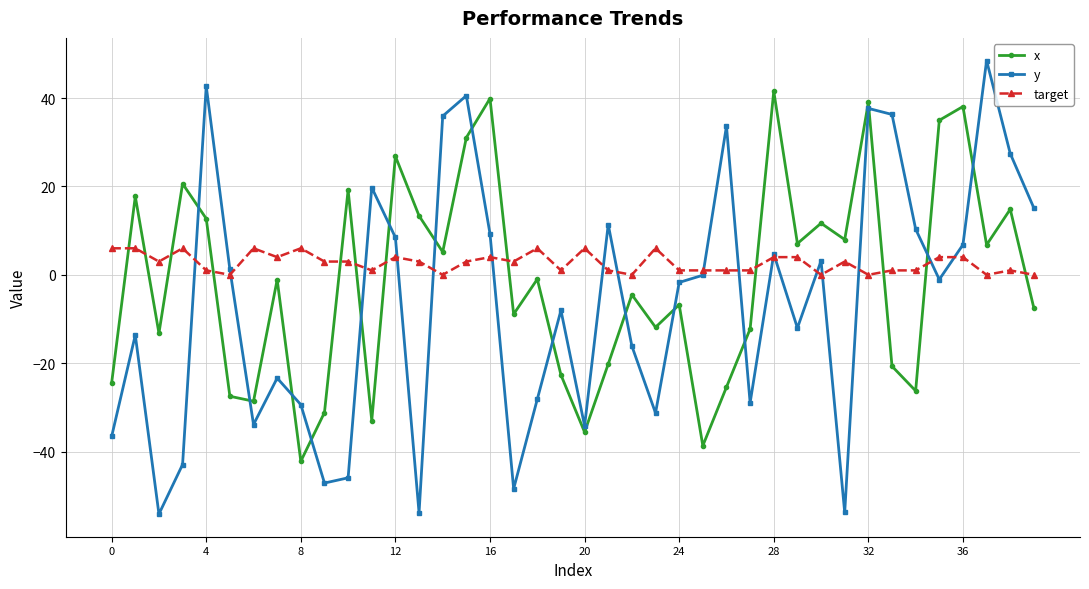

How many values in the y series are below -1?

21